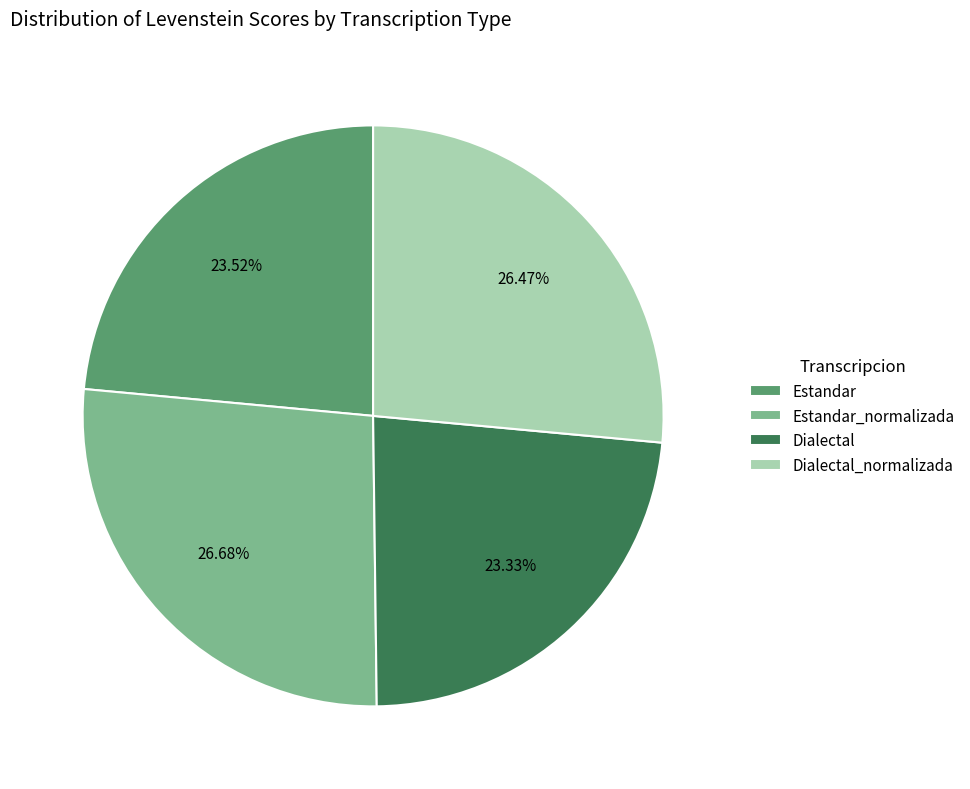

The Estandar_normalizada slice represents 17% of the pie. True or false?

False